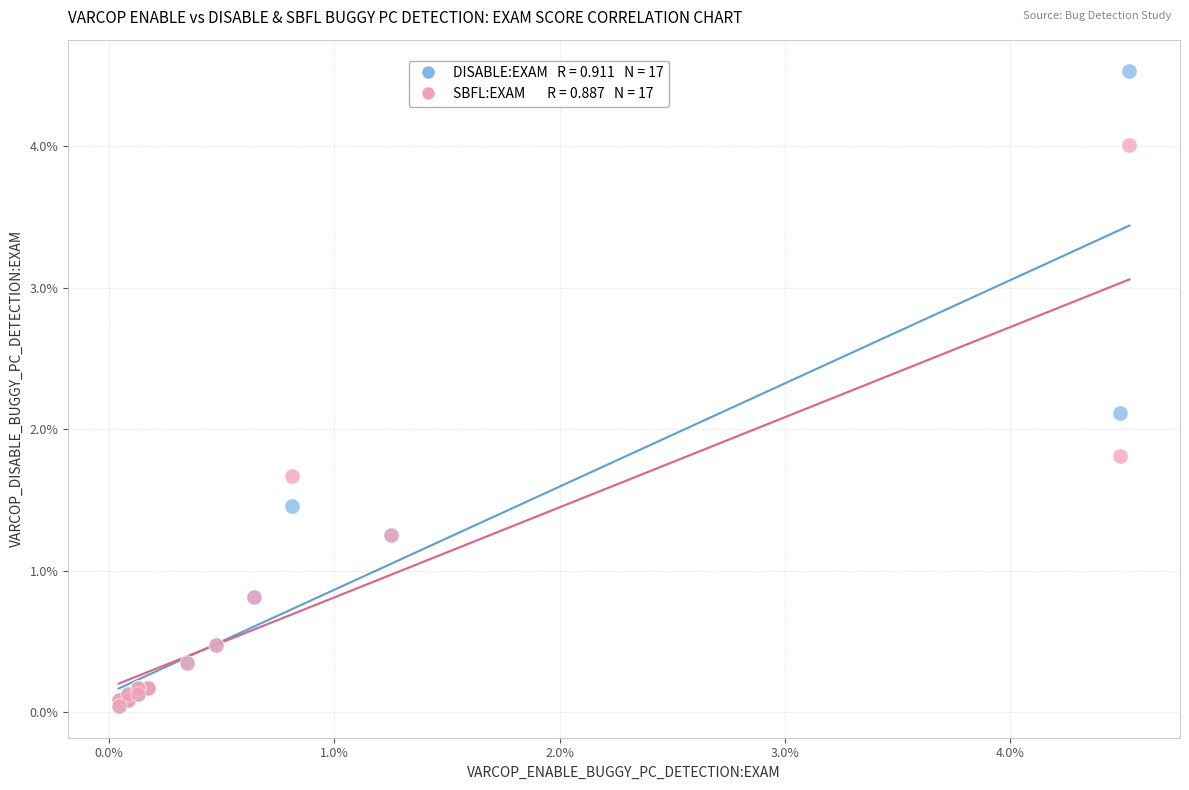

Across all series, what Y value is closest to 2?

2.1